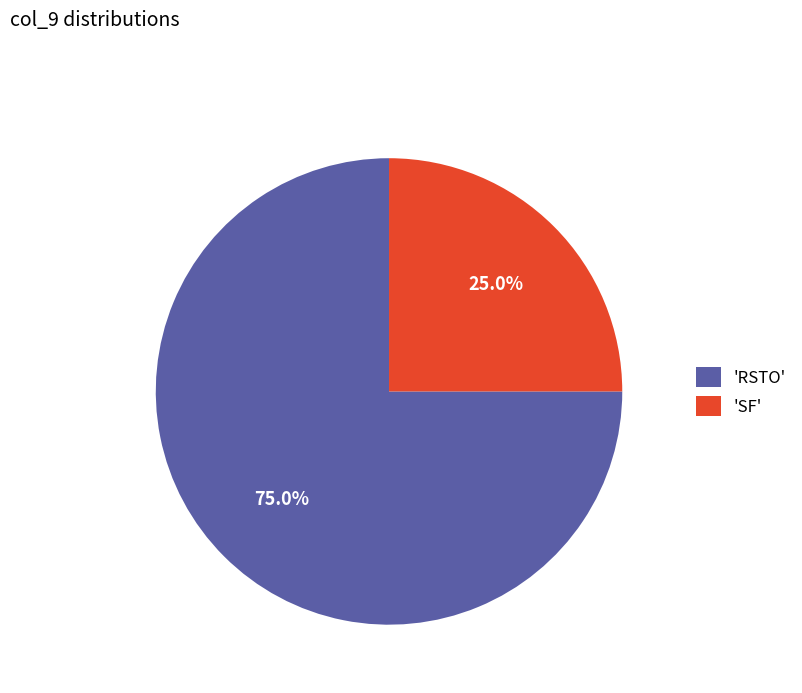

Is there a majority slice in this chart?

Yes